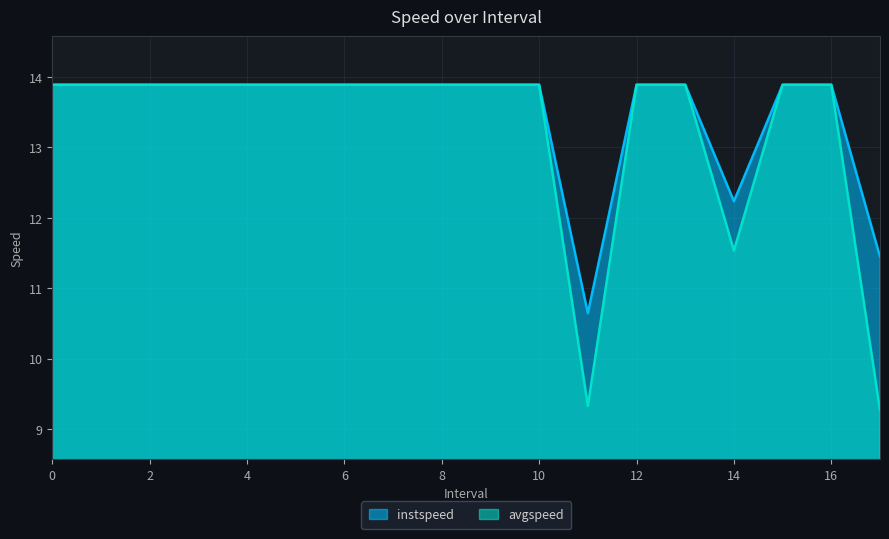

Which series changed the most between 14 and 15?

avgspeed